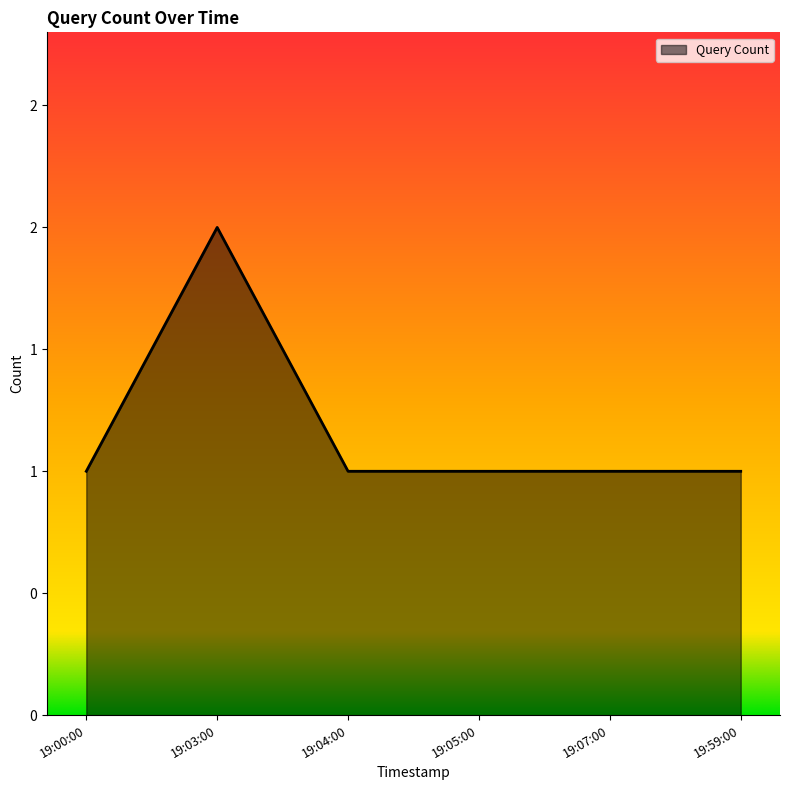

What is the value of the 3rd point from the left?

1